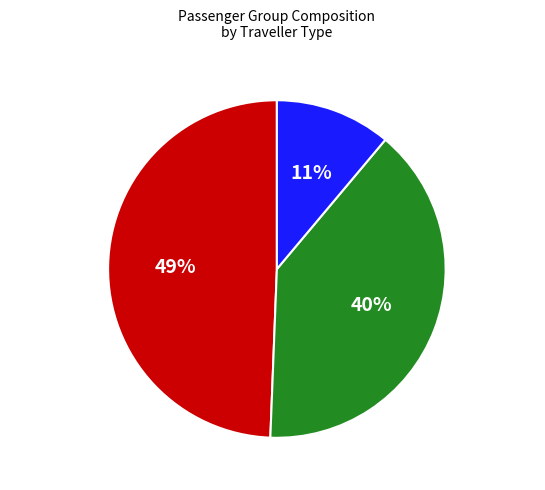

What is the smallest slice in the pie chart?

Enfants